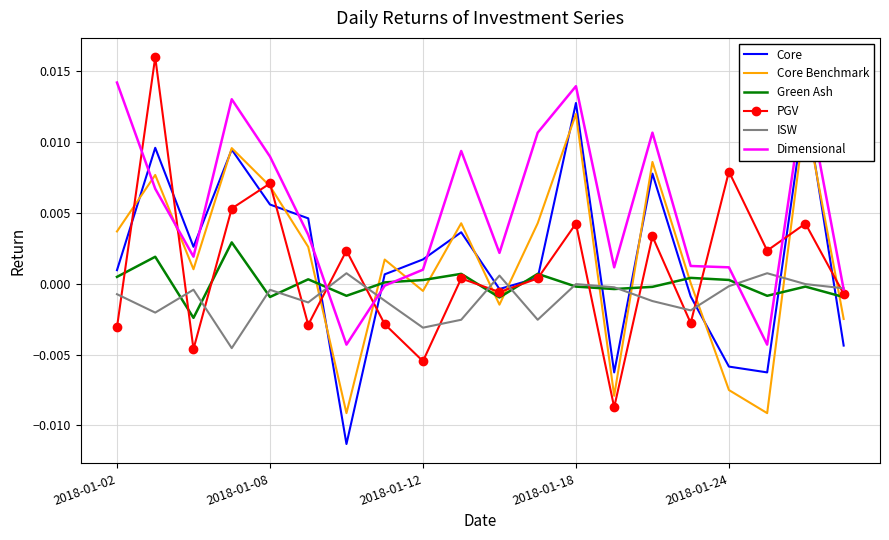

Which series changed the most between 2018-01-18 and 5?

Dimensional